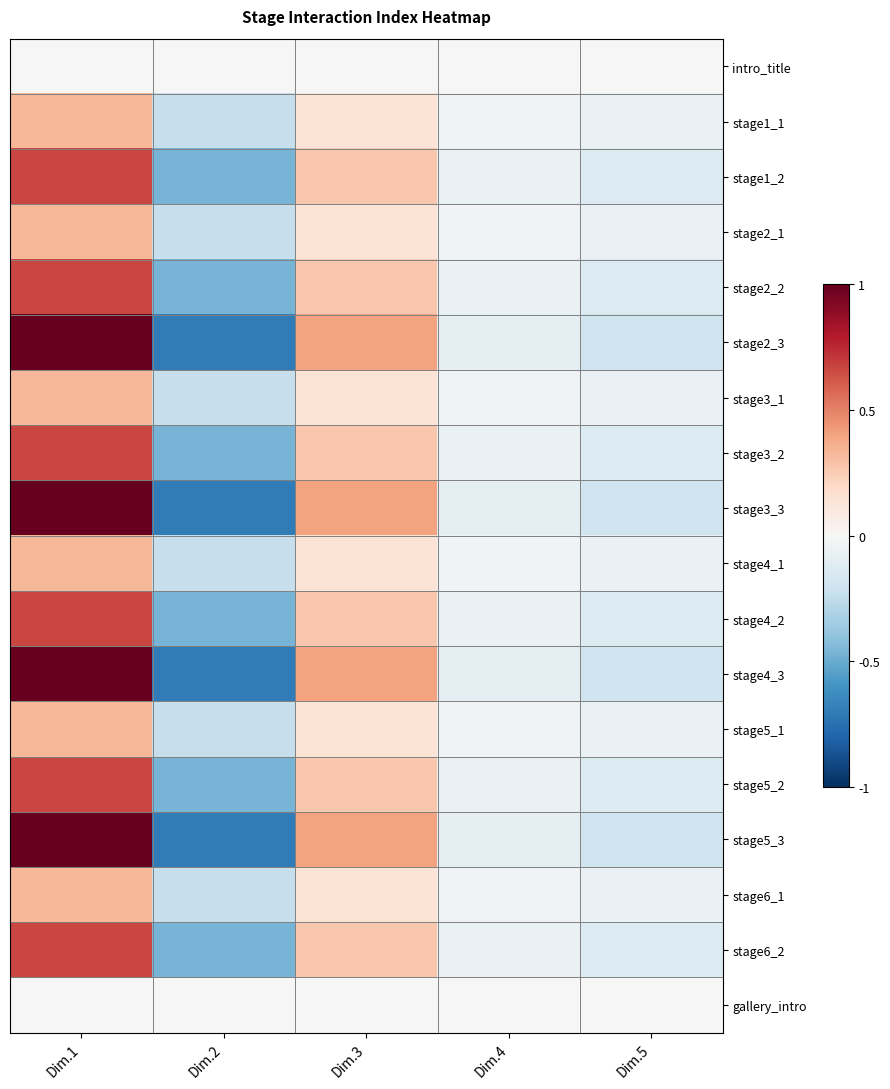

How many data points does each series have?

5